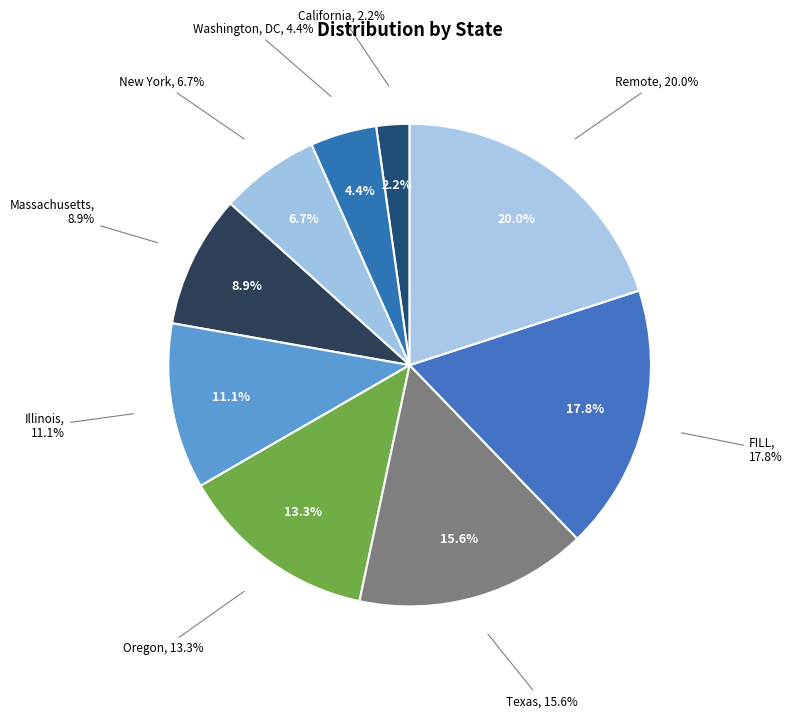

Which category has the smallest portion of the pie?

California